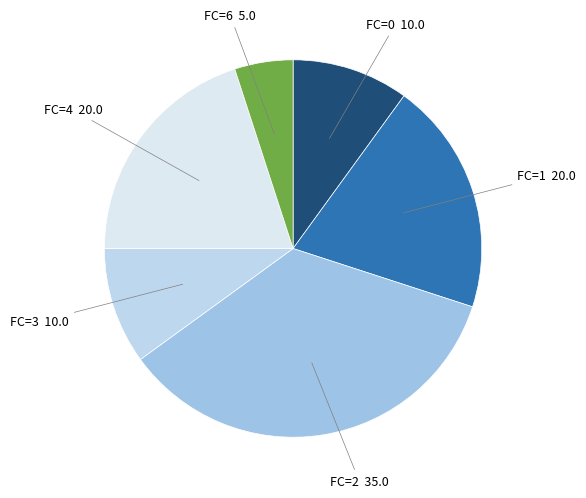

Is the sum of FC=0 and FC=4 greater than half?

No